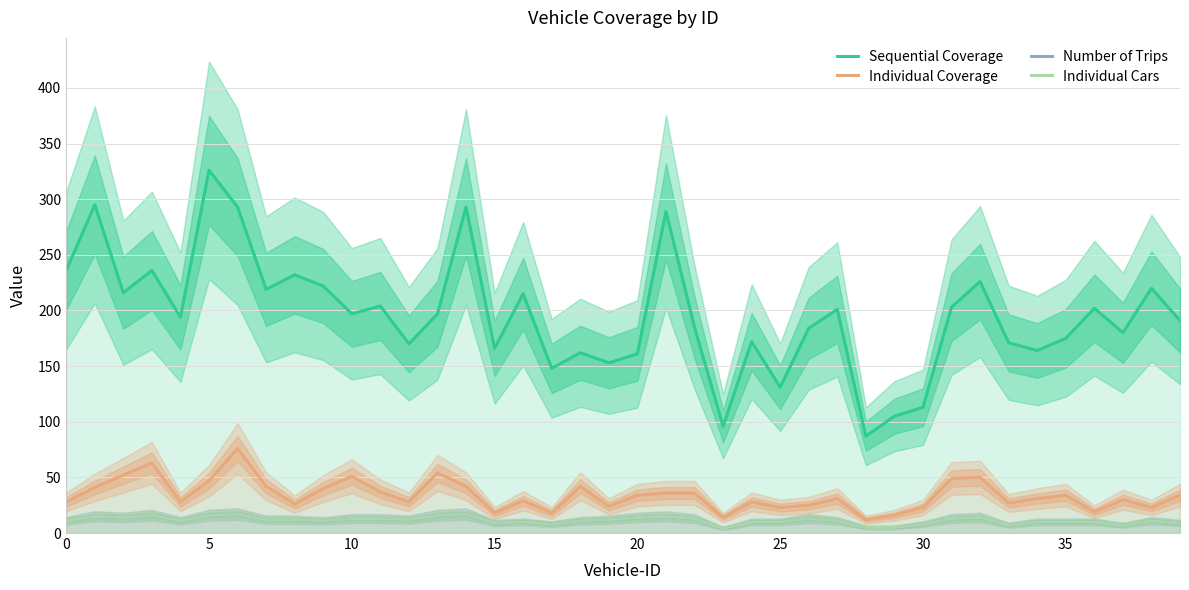

Reading left to right, what are all the values shown in this chart?

Sequential Coverage: 236	295	216	236	194	326	293	219	232	222	197	204	170	197	293	166	215	148	162	153	161	289	185	96	172	131	184	201	87	105	113	203	226	171	164	175	202	180	220	191
Individual Coverage: 28	41	52	63	28	47	76	42	26	40	51	37	28	54	42	18	29	18	42	24	34	36	36	14	28	23	25	31	12	16	23	49	50	27	31	34	19	30	23	34
Number of Trips: 11	15	14	16	11	16	17	12	12	11	13	13	12	16	17	9	10	8	11	12	14	15	13	4	10	10	13	11	5	5	8	13	14	7	10	10	10	7	11	9
Individual Cars: 11	15	14	16	11	16	17	12	12	11	13	13	12	16	17	9	10	8	11	12	14	15	13	4	10	10	13	11	5	5	8	13	14	7	10	10	10	7	11	9